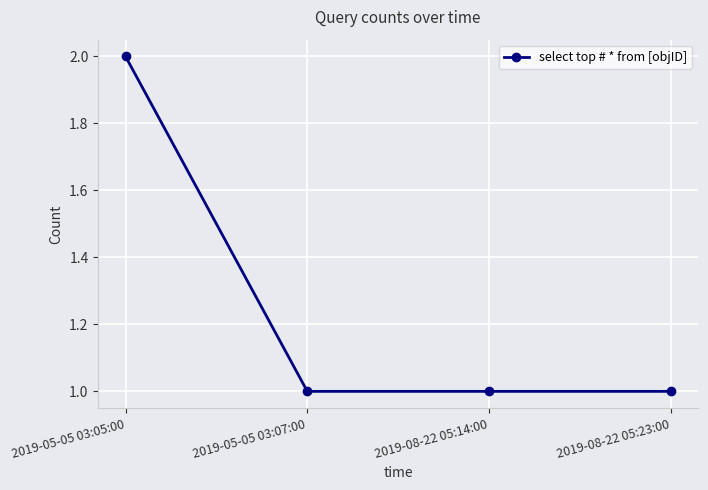

What is the sum of the values at 2019-08-22 05:14:00 and 2019-05-05 03:05:00?

3